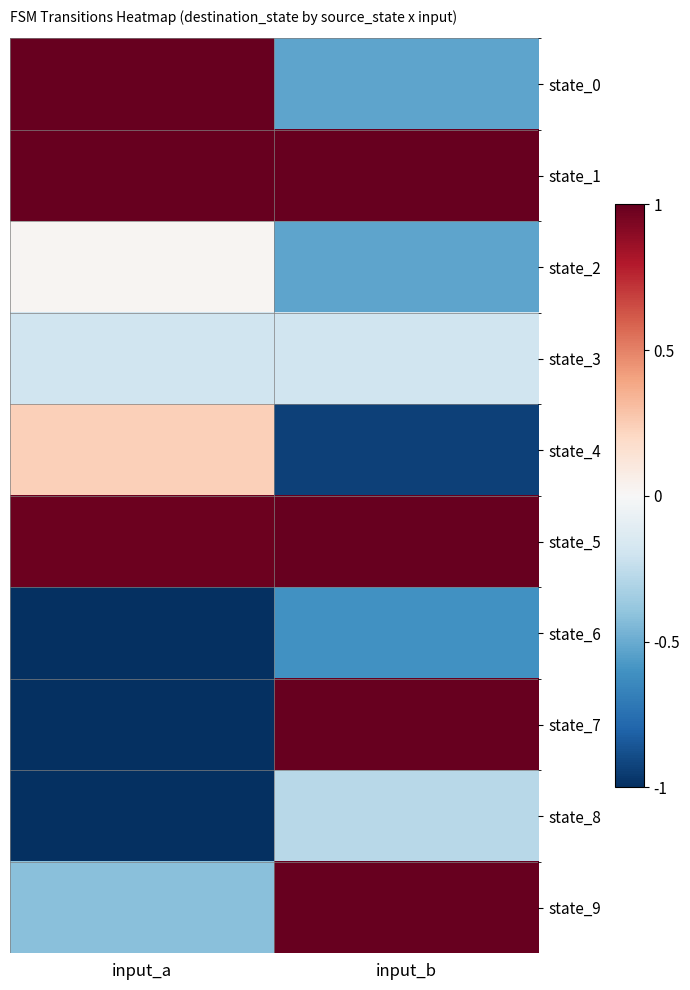

How many distinct data groups are displayed?

10